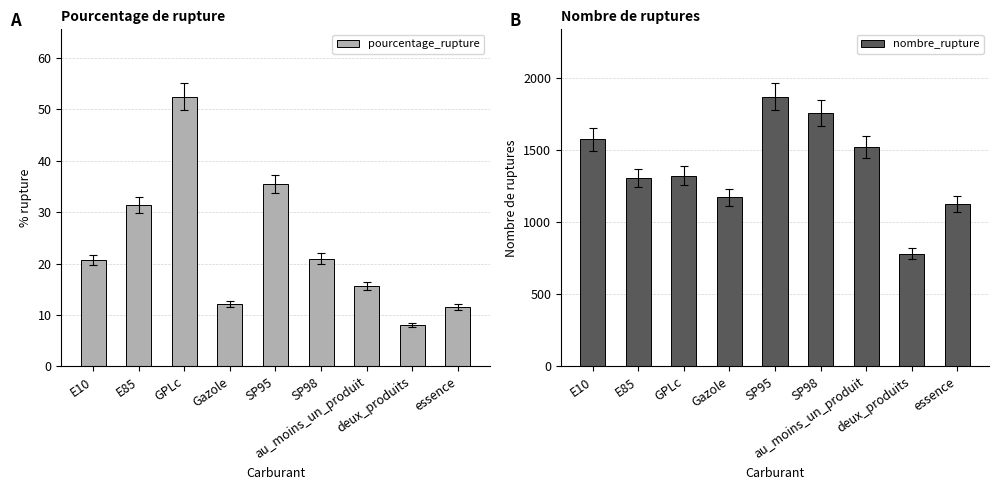

Rank the categories by pourcentage_rupture value from highest to lowest.

GPLc, SP95, E85, SP98, E10, au_moins_un_produit, Gazole, essence, deux_produits